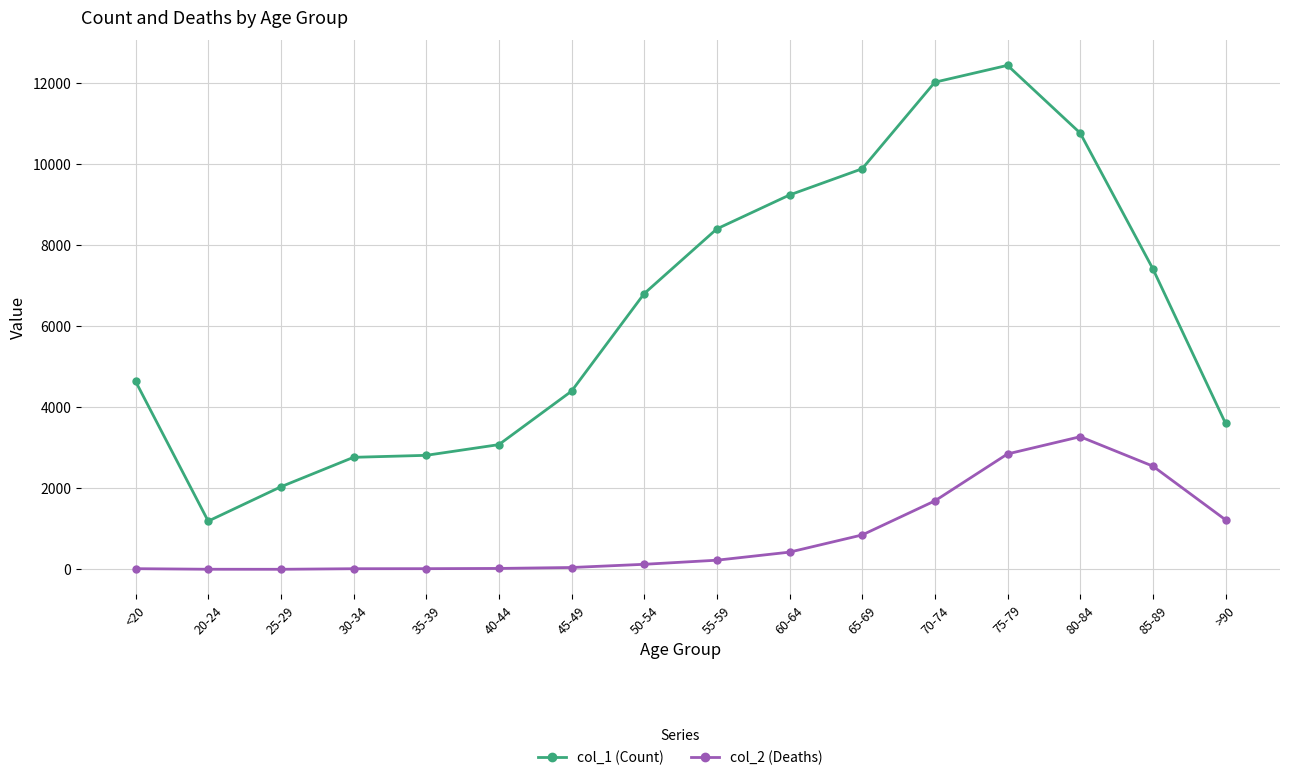

Count the number of categories in the chart.

16